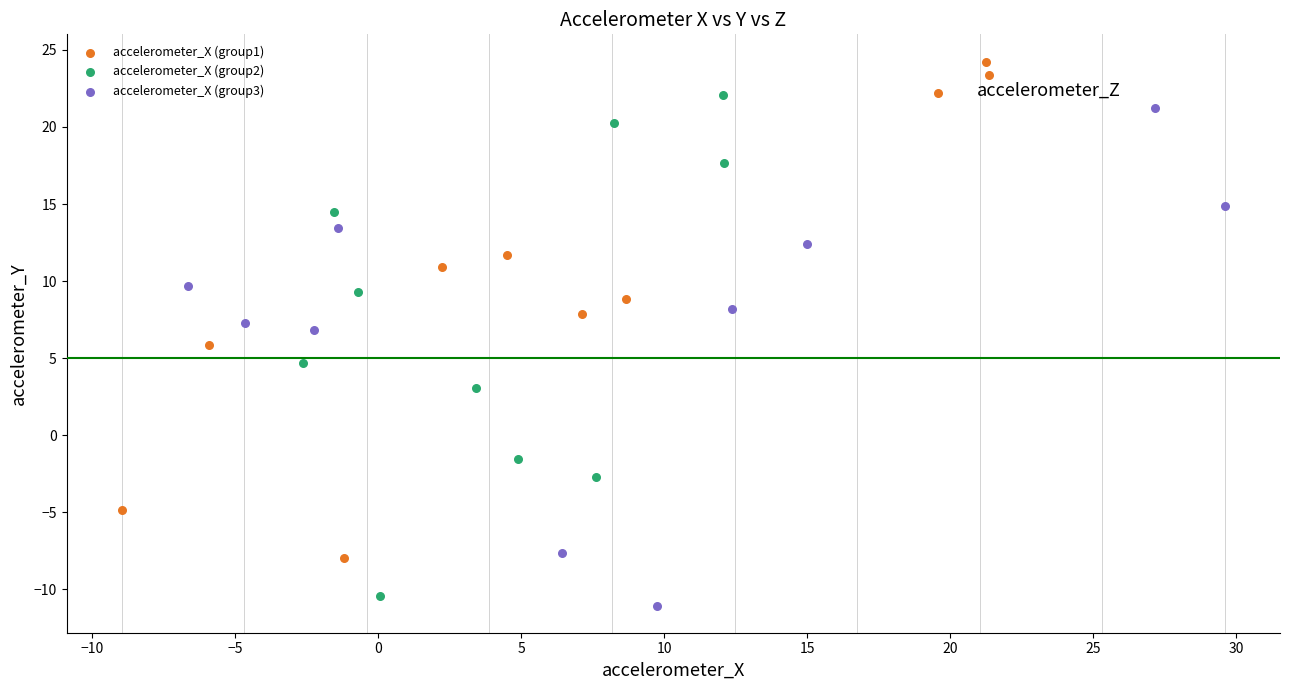

Which series contains the highest Y value?

accelerometer_X (group1)